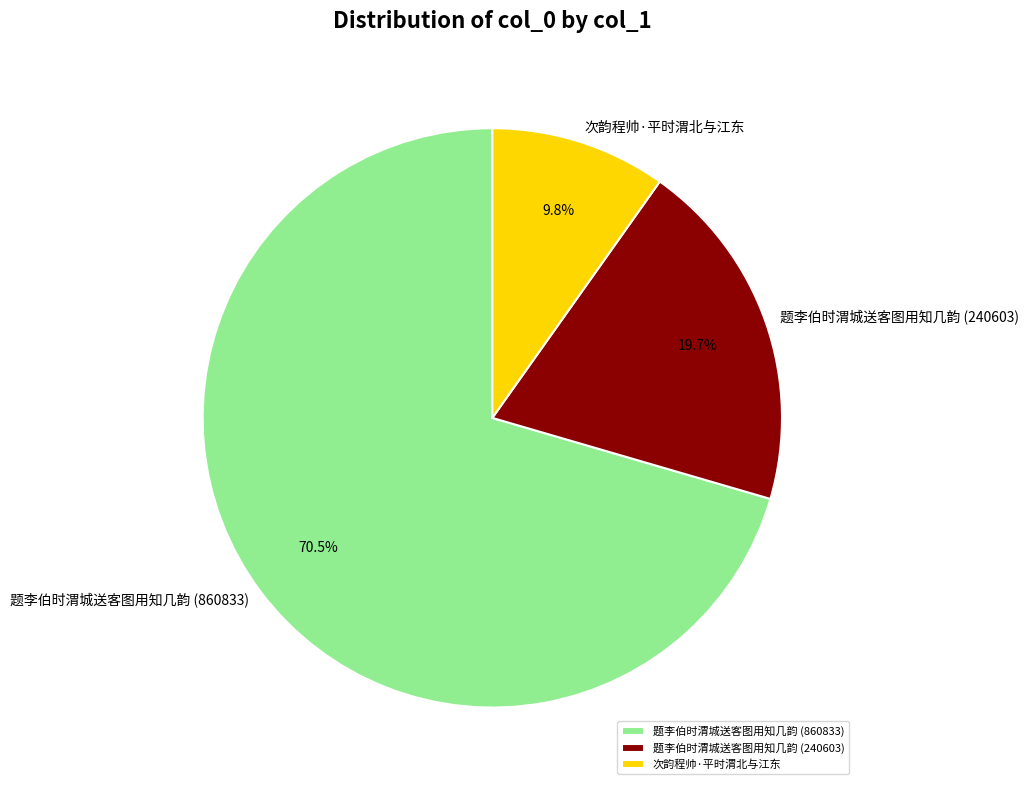

To the nearest percent, what is the difference between the 题李伯时渭城送客图用知几韵 (240603) and 次韵程帅·平时渭北与江东 slice percentages?

10%